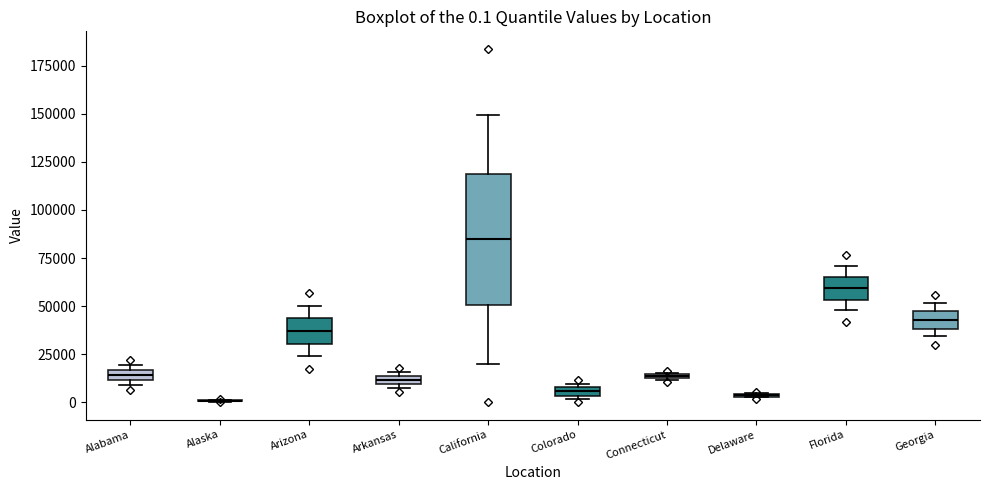

Comparing the boxes themselves (not the whiskers), which one is the tallest?

California